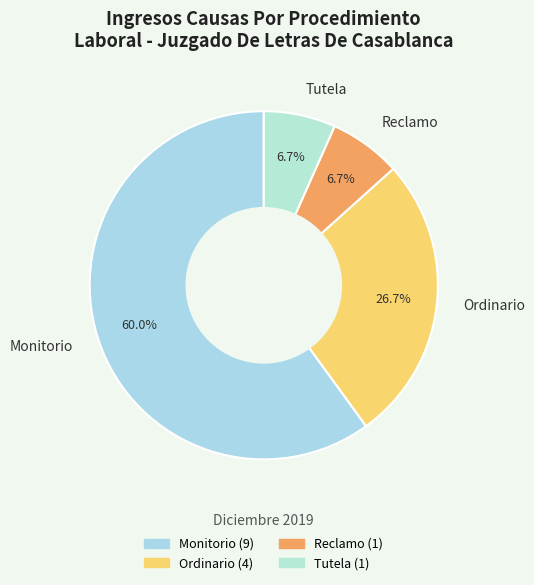

What percentage is NOT represented by Tutela?

93.3%